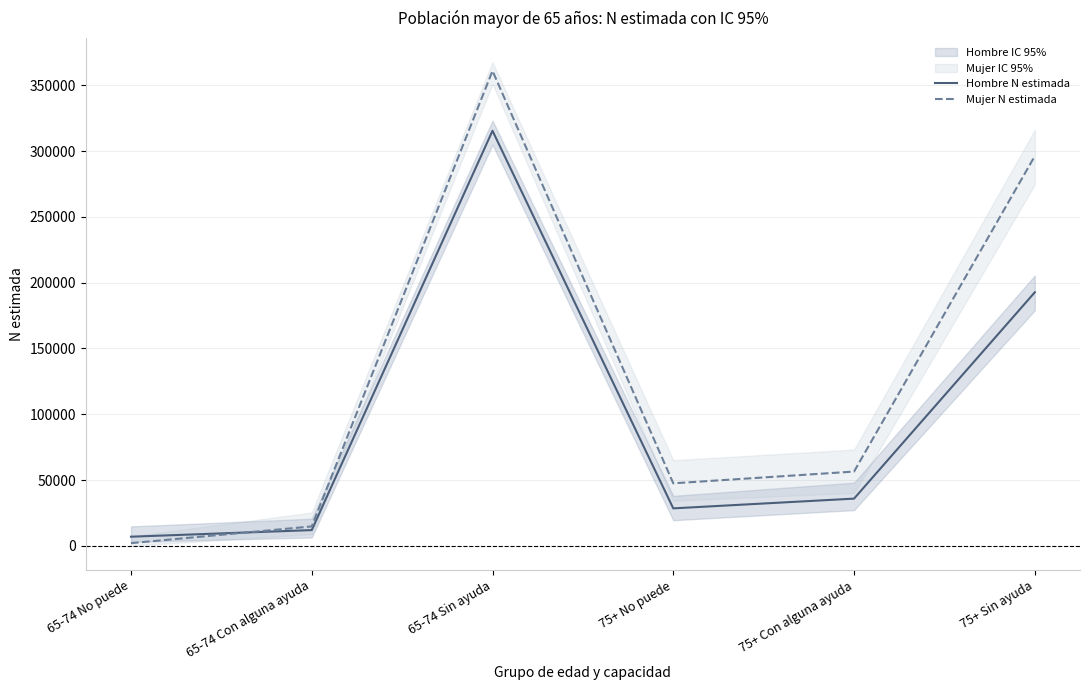

At which category does Hombre N estimada reach its first local peak?

65-74 Sin ayuda